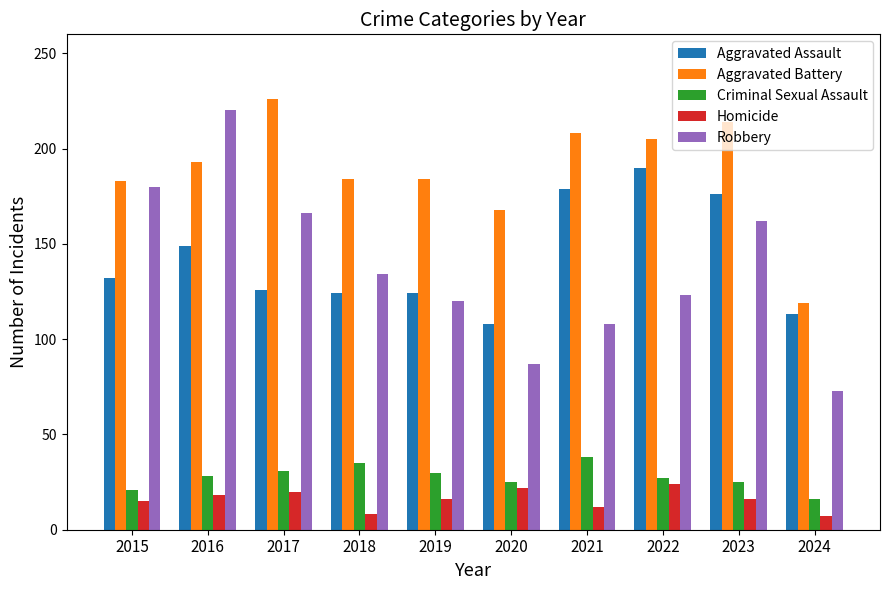

How many series are shown in this chart?

5